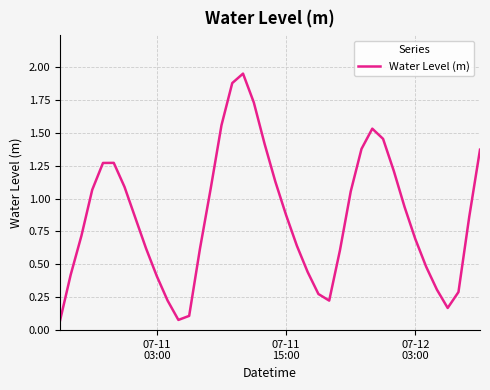

What is the difference between the maximum and minimum values?

1.9